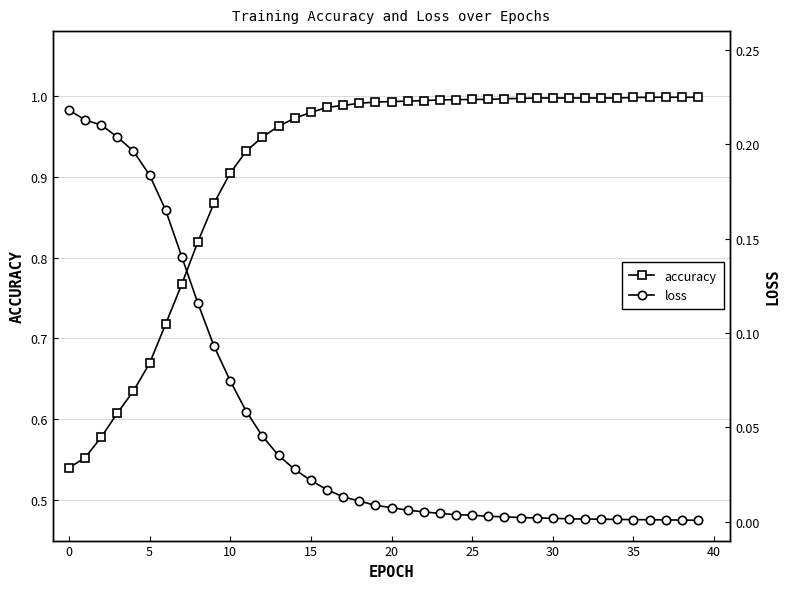

Which label corresponds to the largest value in the chart?

36